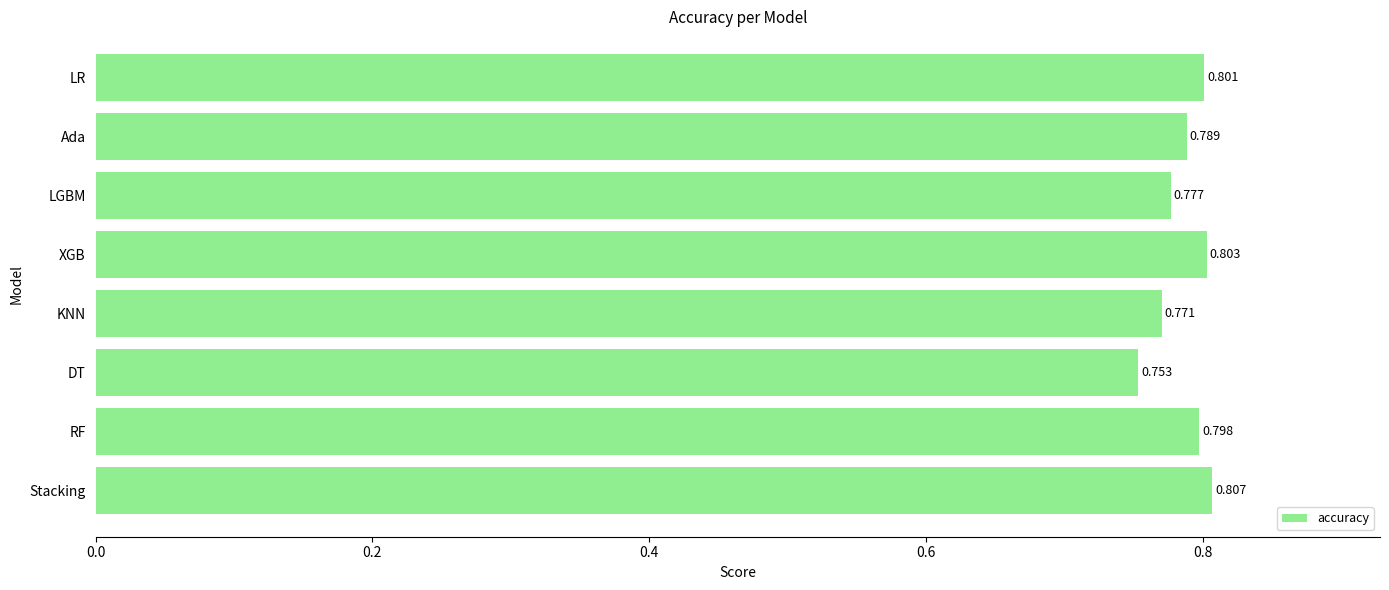

Rank the categories by value from highest to lowest.

Stacking, XGB, LR, RF, Ada, LGBM, KNN, DT